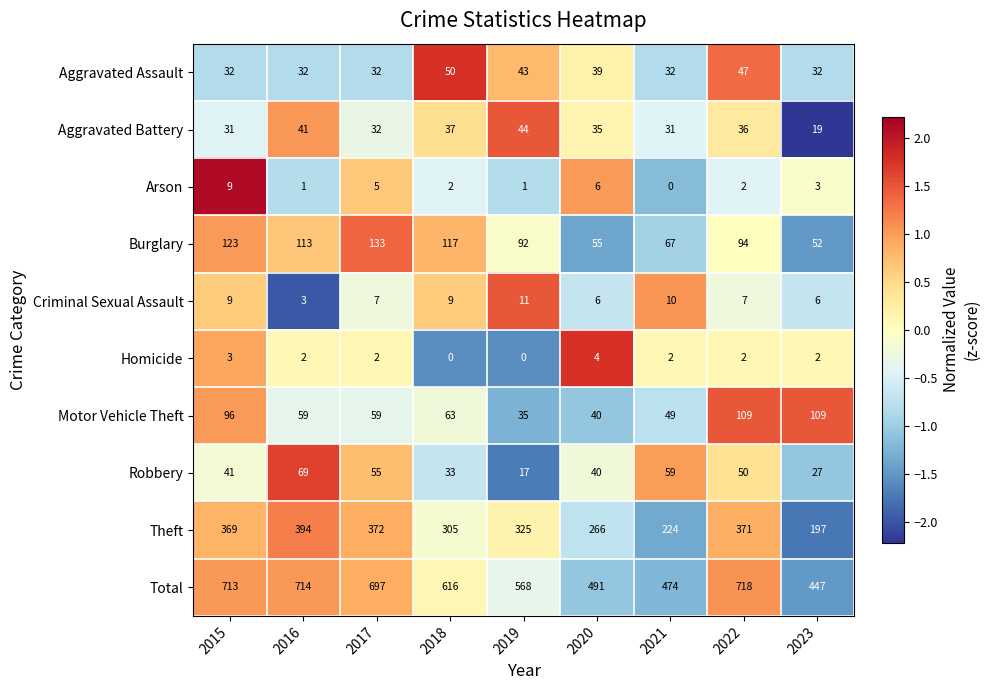

What is the difference between the second highest and minimum values in the Arson series?

6